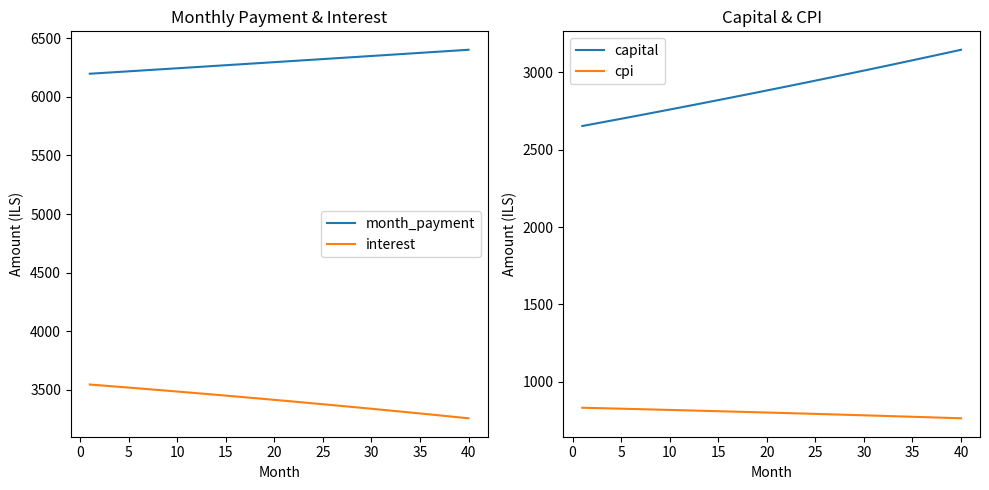

True or false: month_payment and interest cross at least once.

False